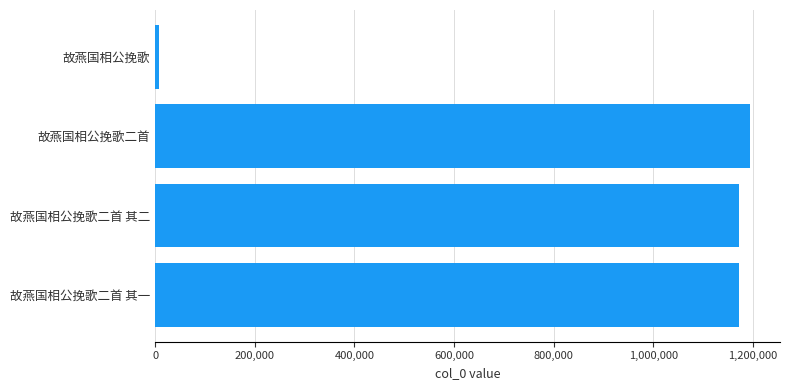

Between 故燕国相公挽歌二首 其一 and 故燕国相公挽歌, which is larger?

故燕国相公挽歌二首 其一